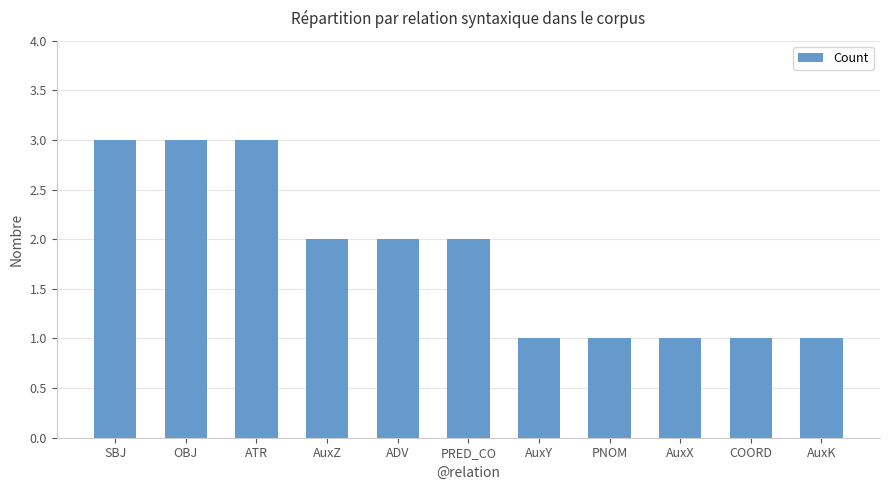

What is the sum of all values?

20